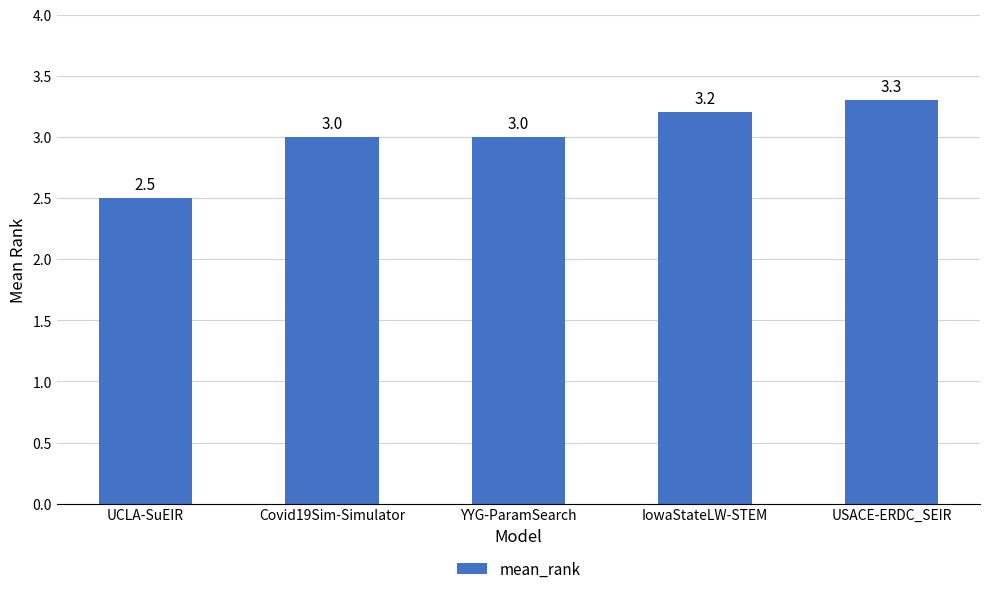

What is the sum of all values?

15.0